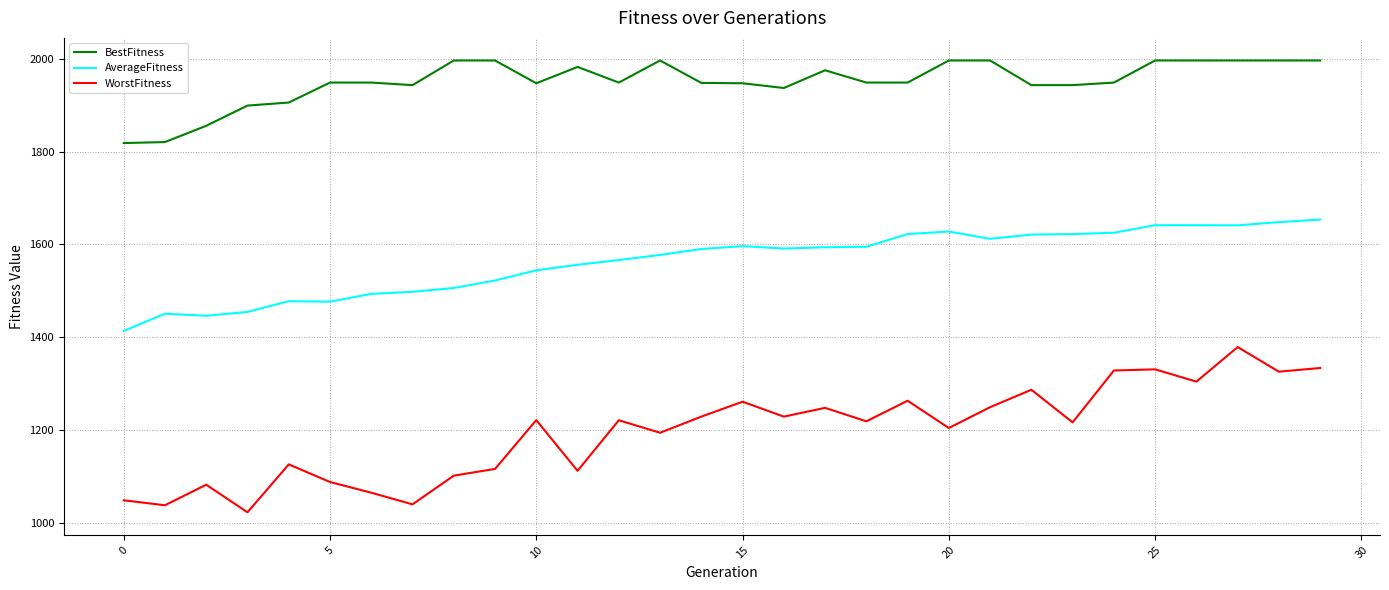

True or false: BestFitness and AverageFitness cross at least once.

False